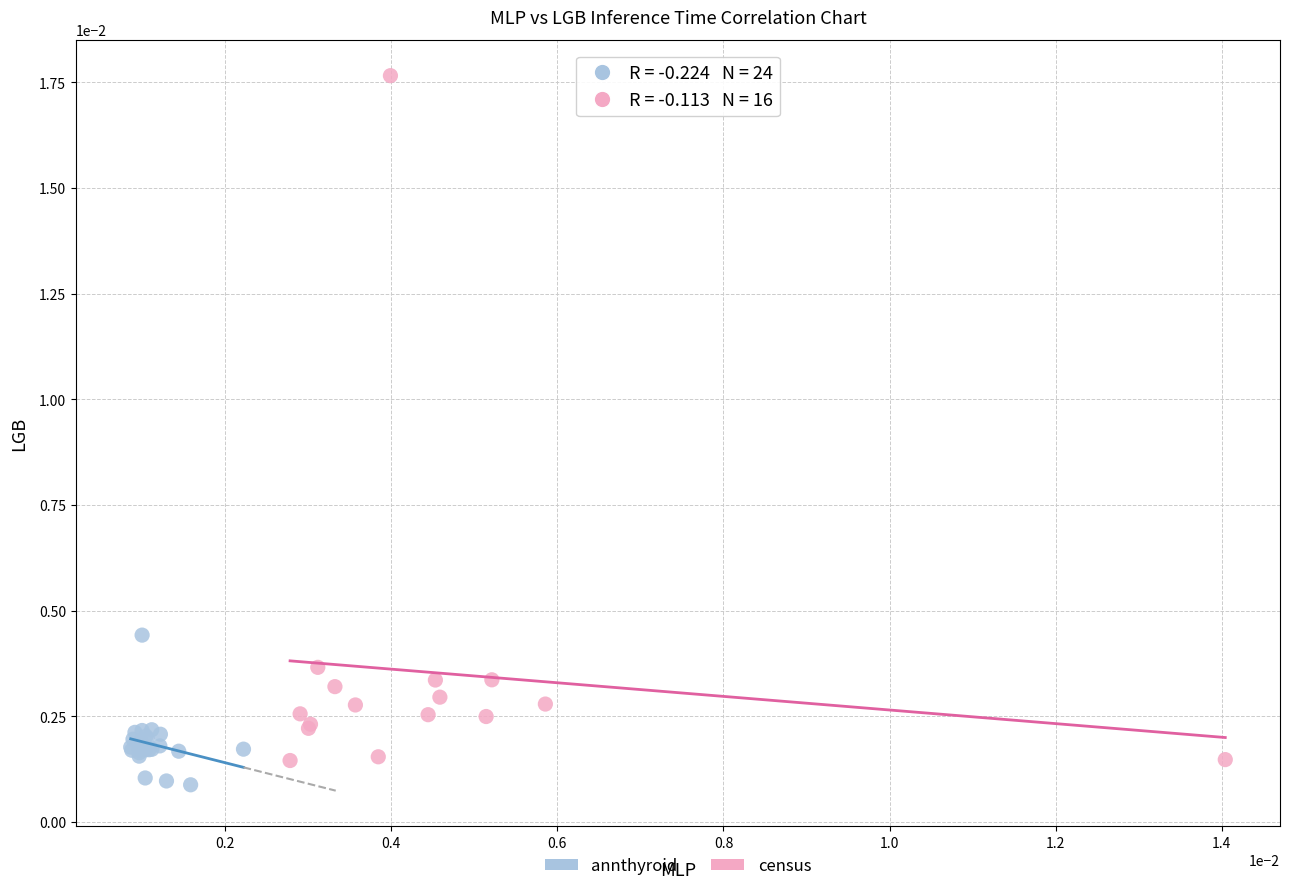

Which series reaches the maximum Y coordinate?

census